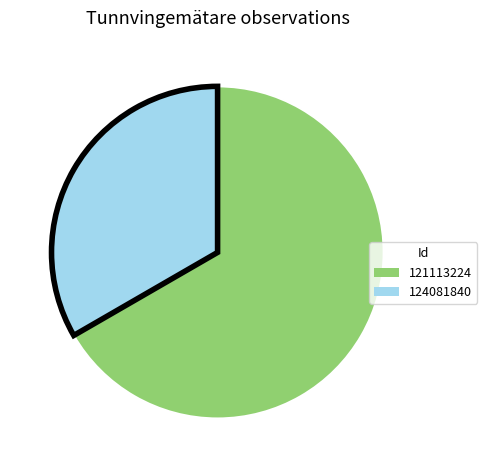

Which slice is the smallest?

124081840